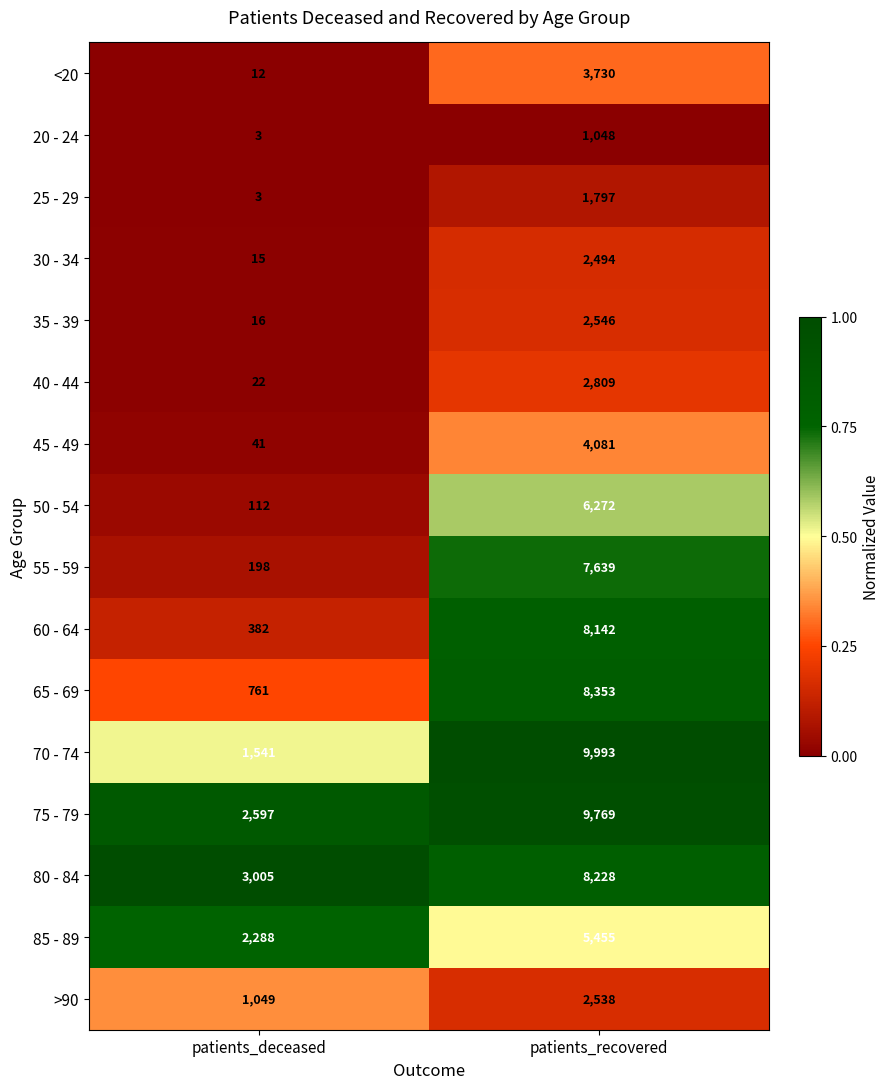

True or false: >90 has a value of 3353 at patients_recovered.

False